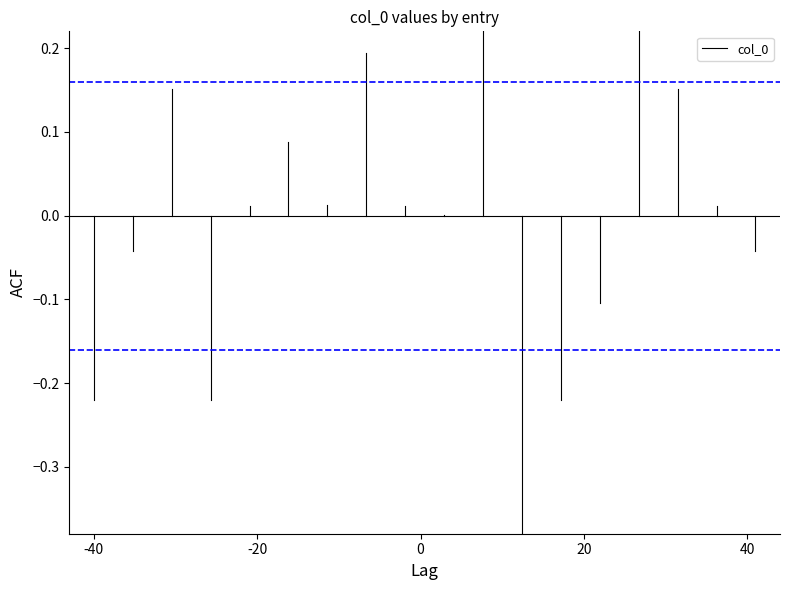

Does the chart have visible grid lines?

No